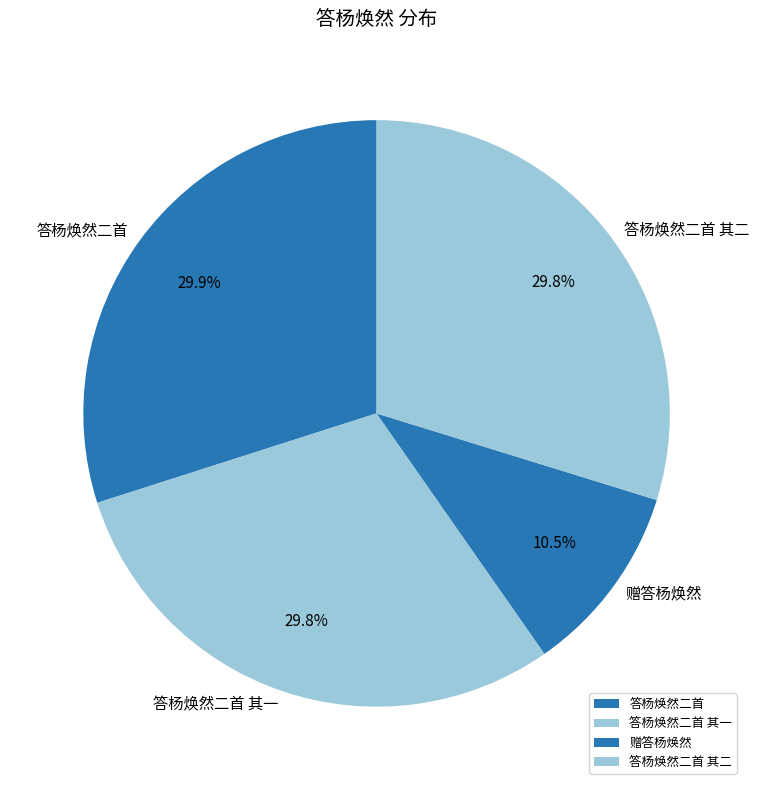

To the nearest percent, what portion does 答杨焕然二首 其一 represent?

30%